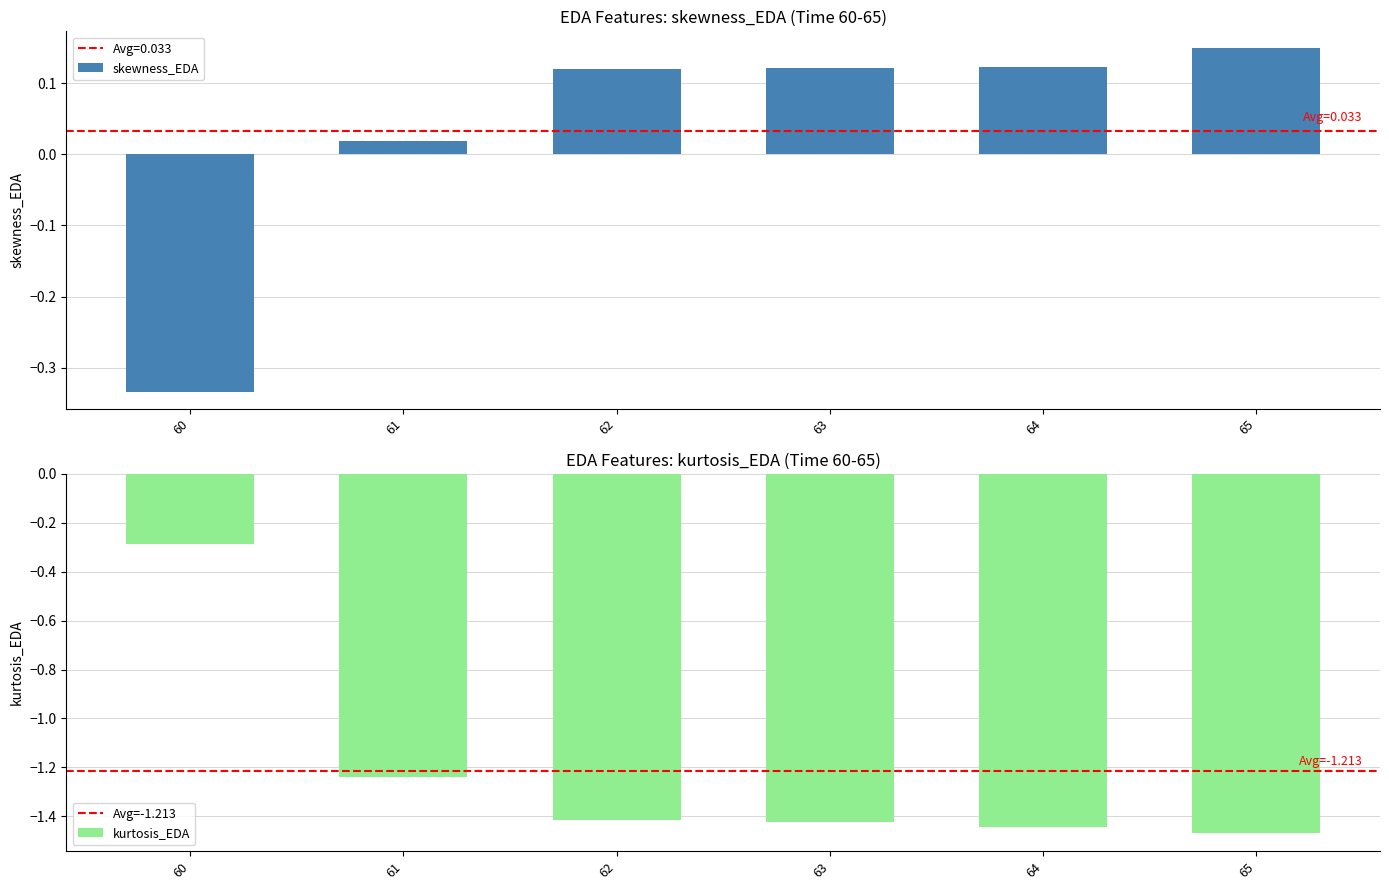

The value of skewness_EDA at 60 is -0.5. True or false?

False